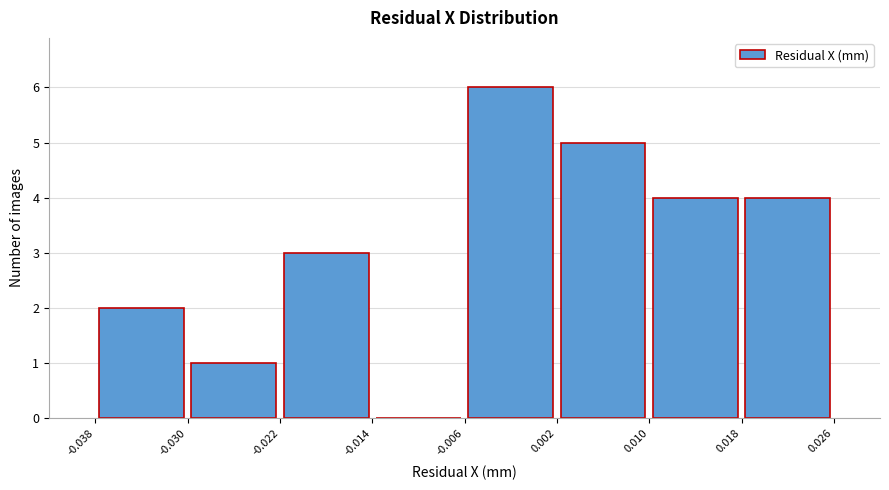

Reading left to right, list every bar in this chart as the range it spans on the x-axis followed by its height. The values are not printed on the chart, so give them approximately, as read against the axis.

-0.038 to -0.030: 2
-0.030 to -0.022: 1
-0.022 to -0.014: 3
-0.014 to -0.006: 0
-0.006 to 0.002: 6
0.002 to 0.010: 5
0.010 to 0.018: 4
0.018 to 0.026: 4